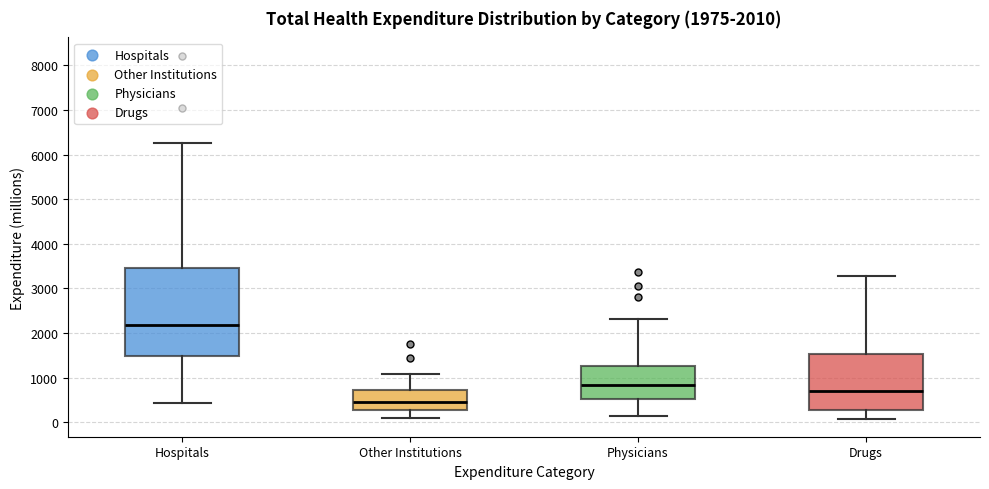

Which box's median line is the highest?

Hospitals